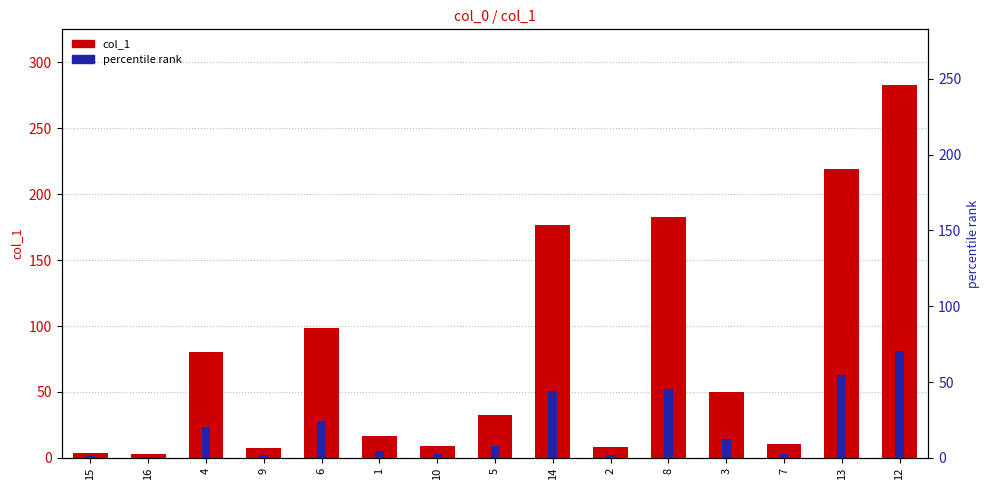

At which category is the sum across all series the highest?

12